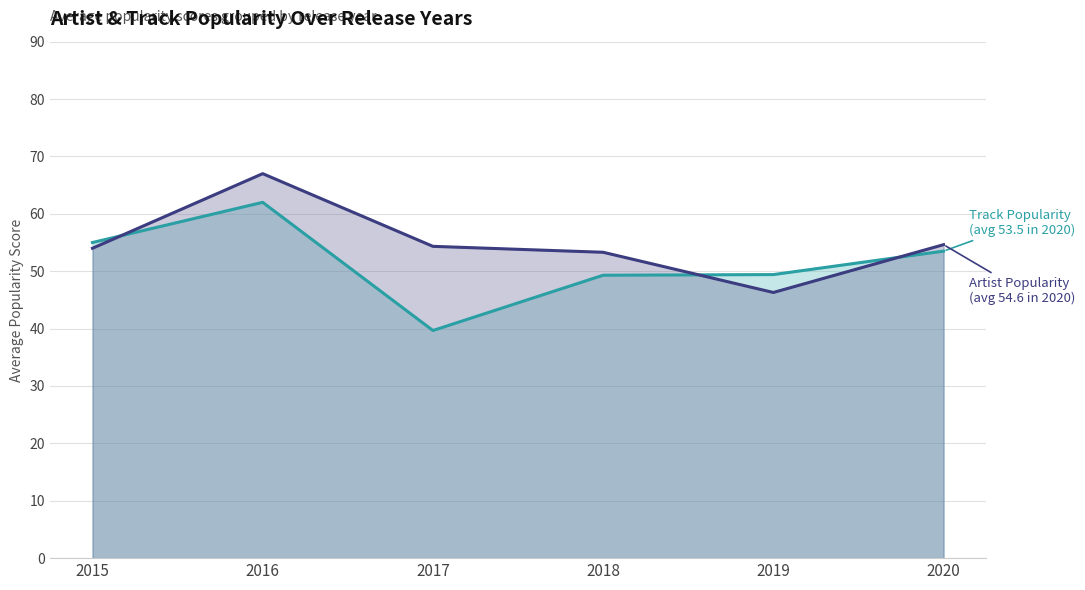

What is the total value across all series at 2016?

129.0